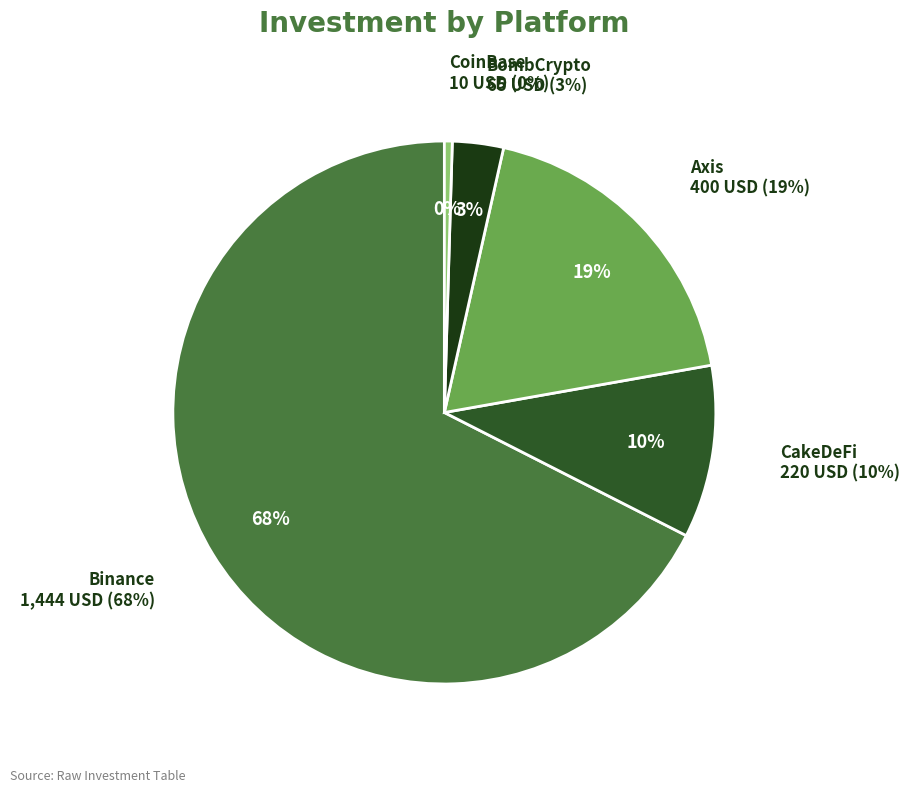

Which slice represents more than half of the pie?

Binance